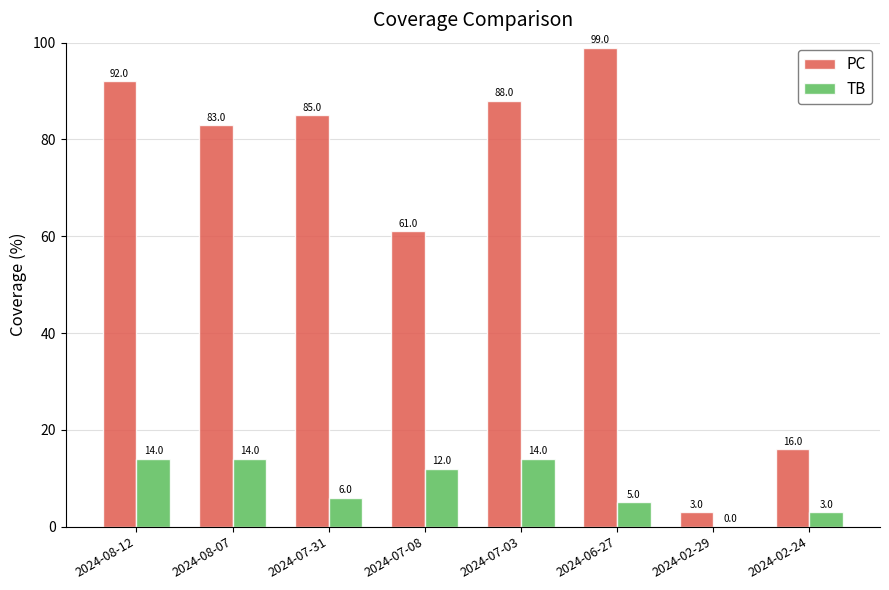

What is the sum of all TB values?

68